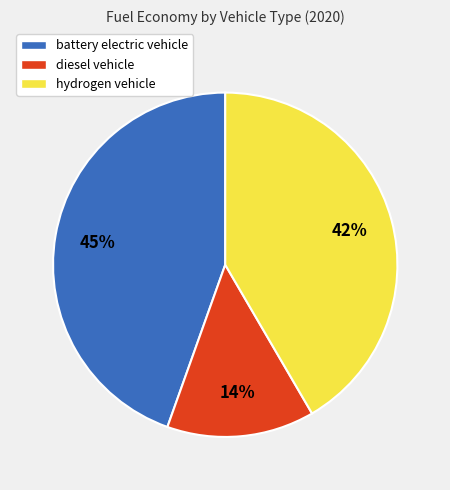

How many segments does this pie chart have?

3